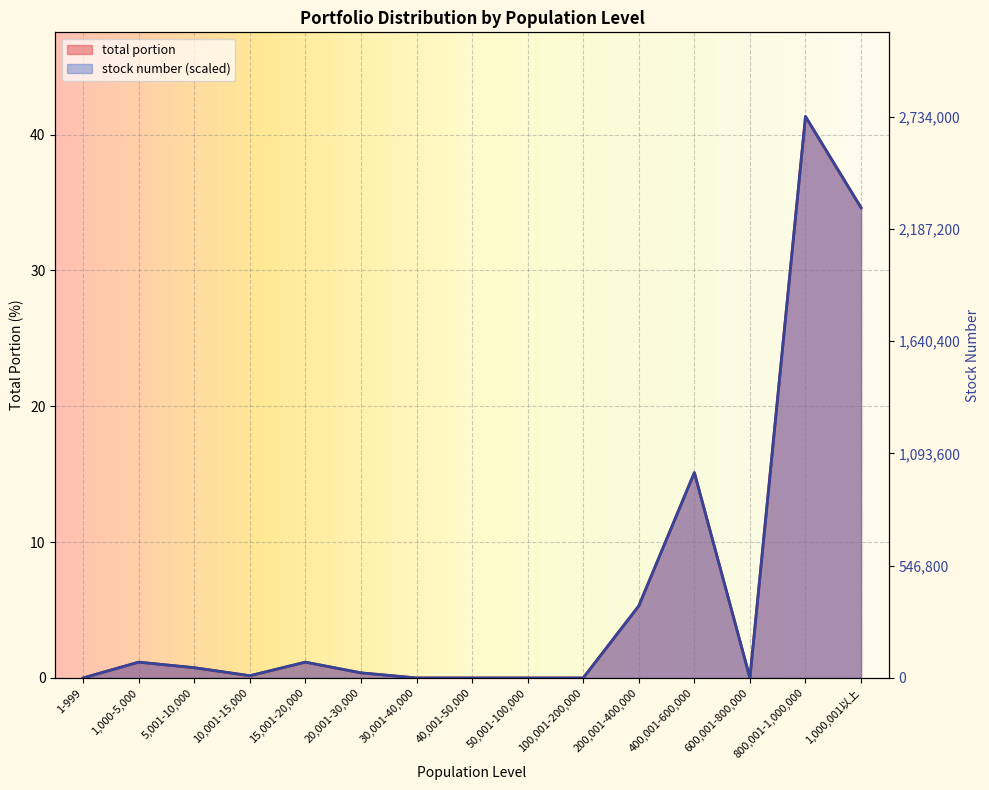

The value of total portion at 30,001-40,000 is -27.3. True or false?

False